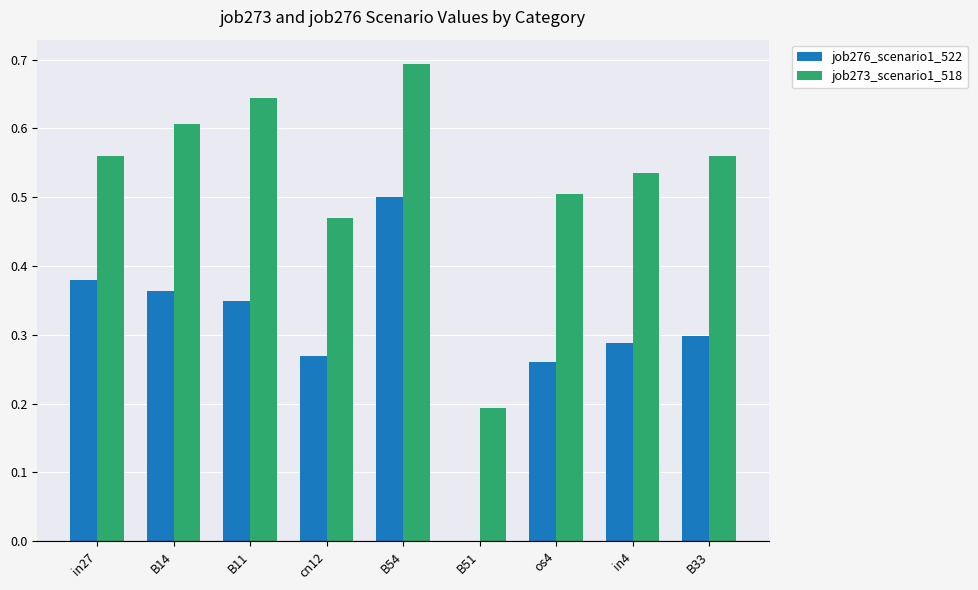

What is the difference between the job273_scenario1_518 values at B11 and os4?

0.1